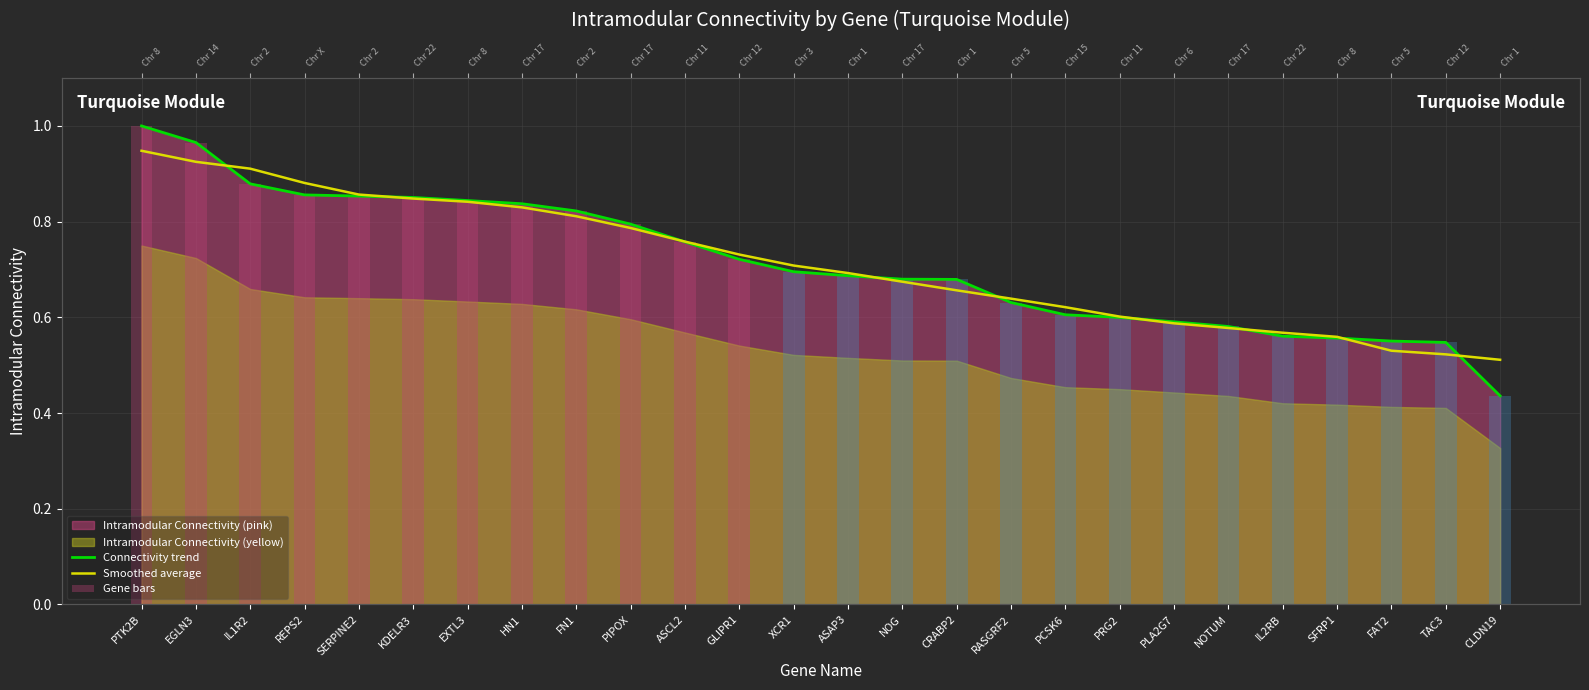

At which label is Connectivity trend closest to 0?

CLDN19